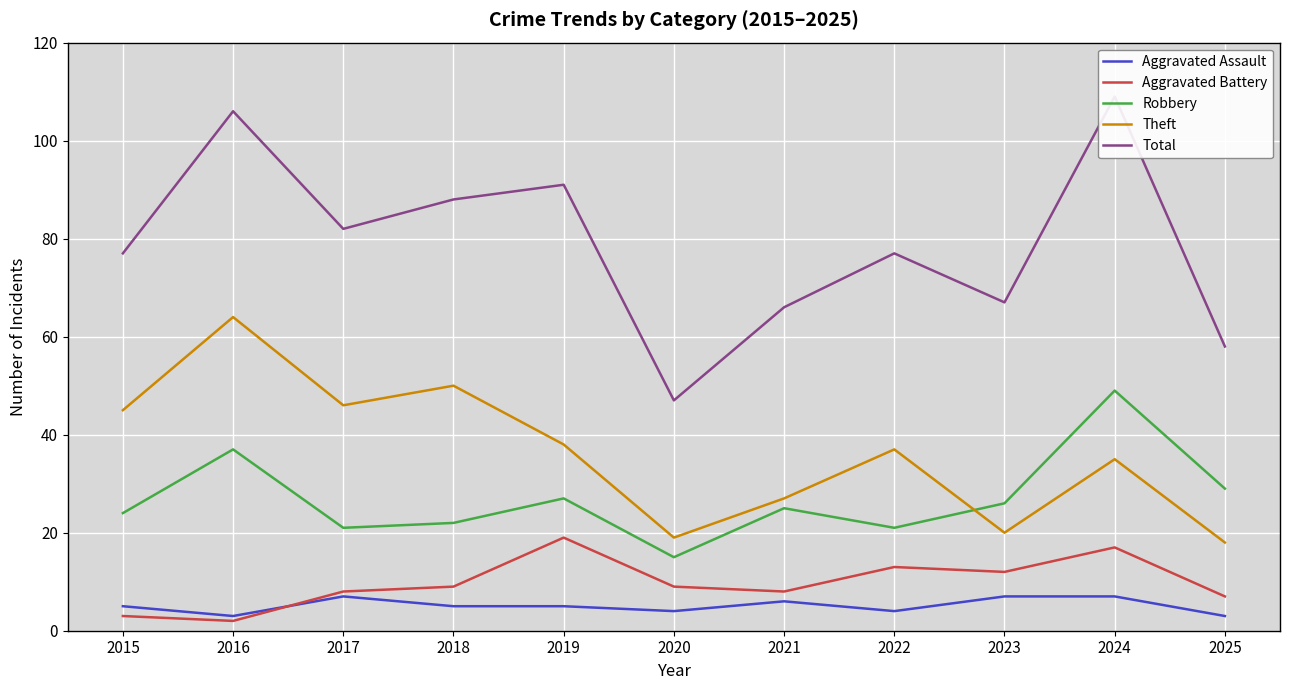

At which label is Aggravated Battery closest to 10?

2018